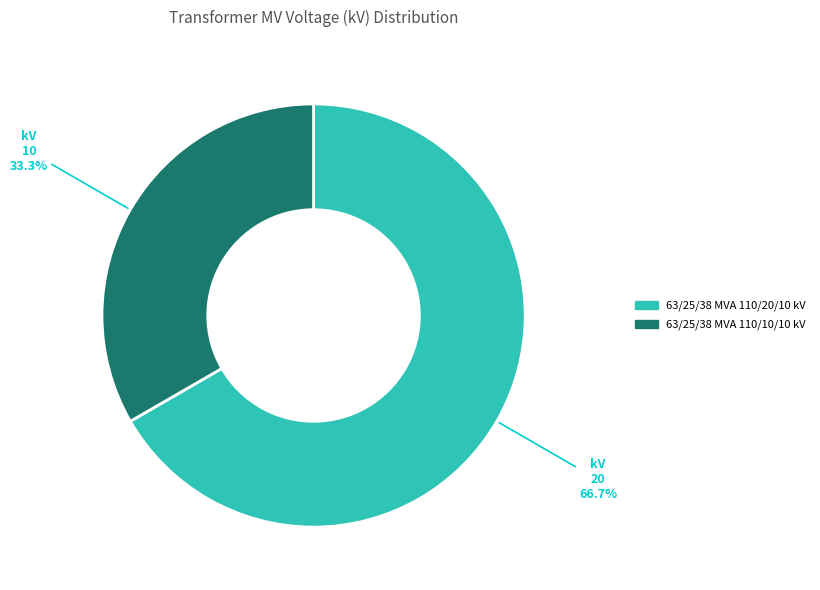

To the nearest percent, what is the difference between the 63/25/38 MVA 110/20/10 kV and 63/25/38 MVA 110/10/10 kV slice percentages?

33%